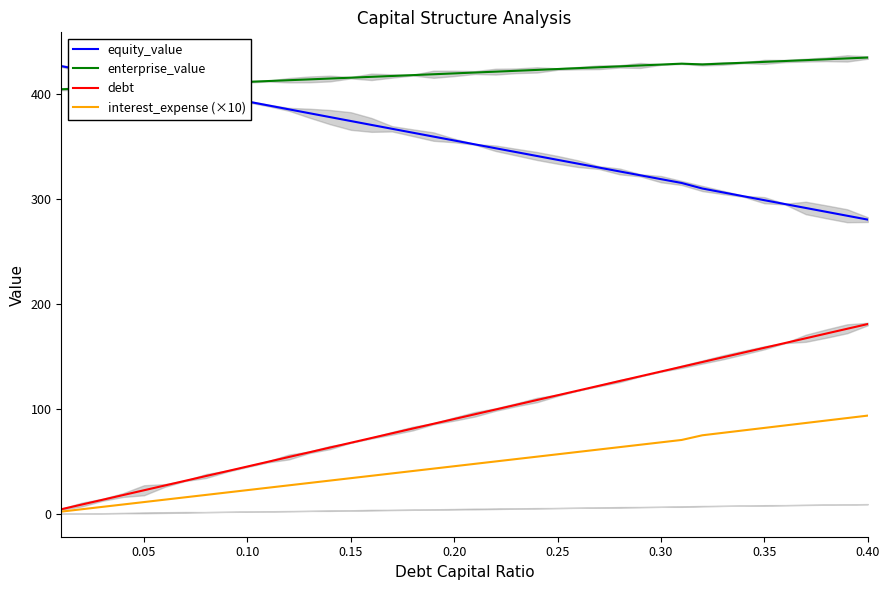

True or false: interest_expense (×10) and equity_value cross at least once.

False